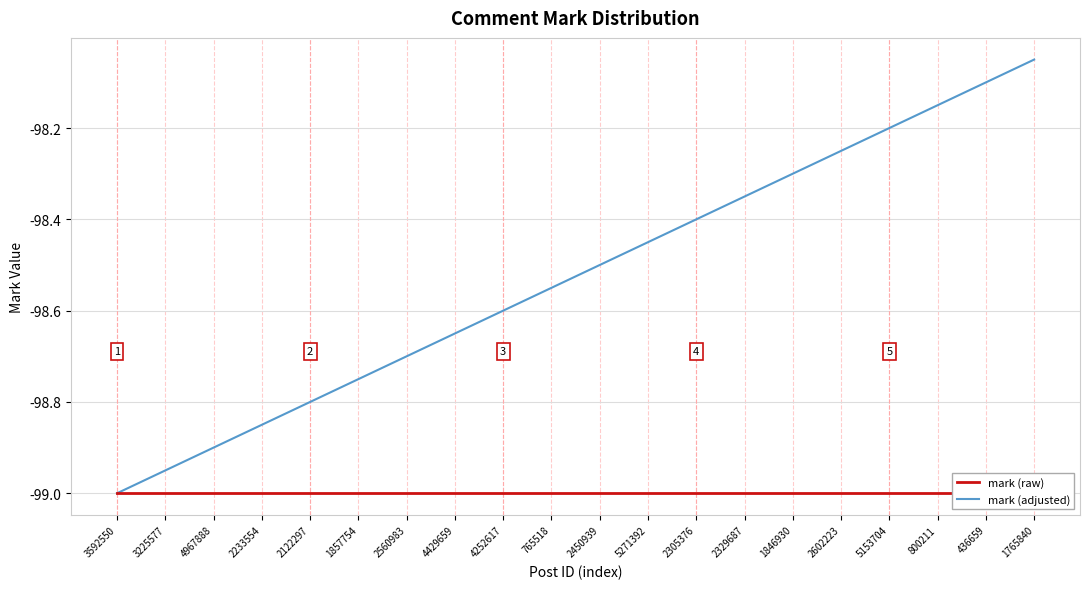

Reading right to left, list all the values displayed in this chart.

mark (raw): 1765840=-99.0	436659=-99.0	800211=-99.0	5153704=-99.0	2602223=-99.0	1846930=-99.0	2329687=-99.0	2305376=-99.0	5271392=-99.0	2450939=-99.0	765518=-99.0	4252617=-99.0	4429659=-99.0	2560983=-99.0	1857754=-99.0	2122297=-99.0	2233554=-99.0	4967888=-99.0	3225577=-99.0	3592550=-99.0
mark (adjusted): 1765840=-98.0	436659=-98.1	800211=-98.2	5153704=-98.2	2602223=-98.2	1846930=-98.3	2329687=-98.3	2305376=-98.4	5271392=-98.5	2450939=-98.5	765518=-98.5	4252617=-98.6	4429659=-98.7	2560983=-98.7	1857754=-98.8	2122297=-98.8	2233554=-98.8	4967888=-98.9	3225577=-99.0	3592550=-99.0